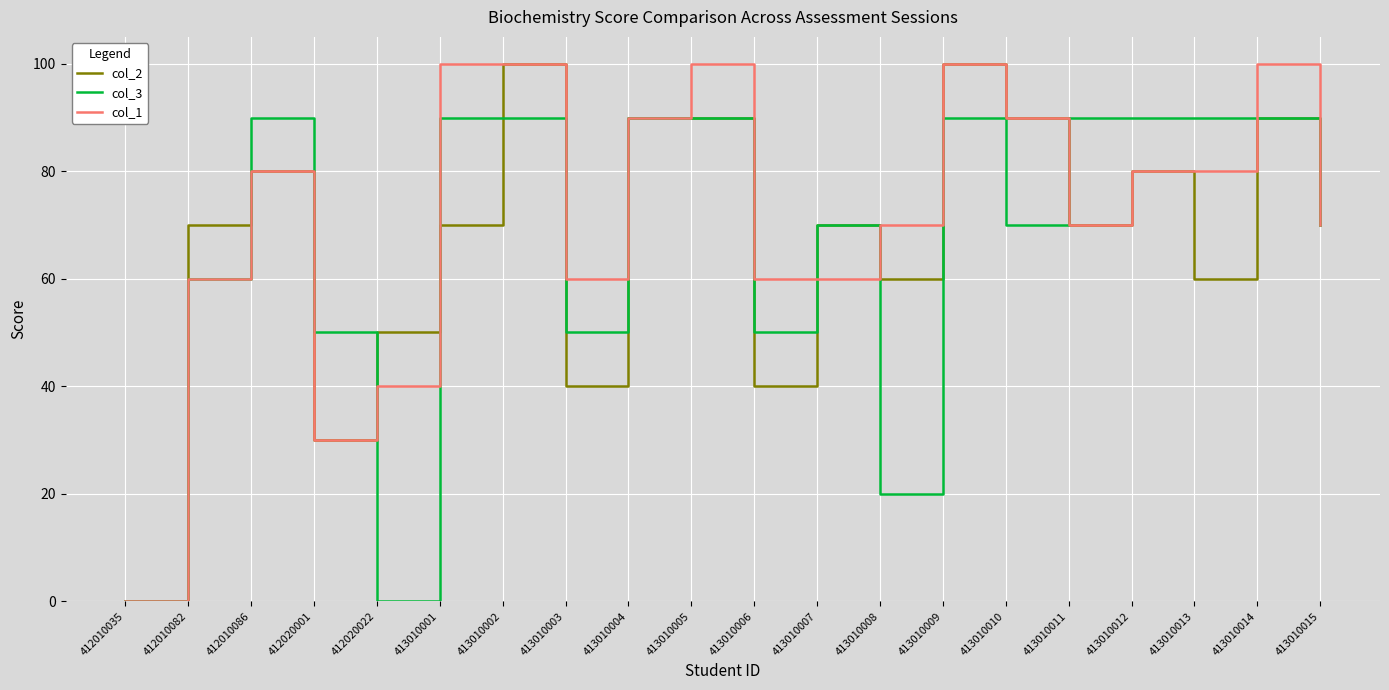

What are all the series names shown in the legend?

col_2, col_3, col_1